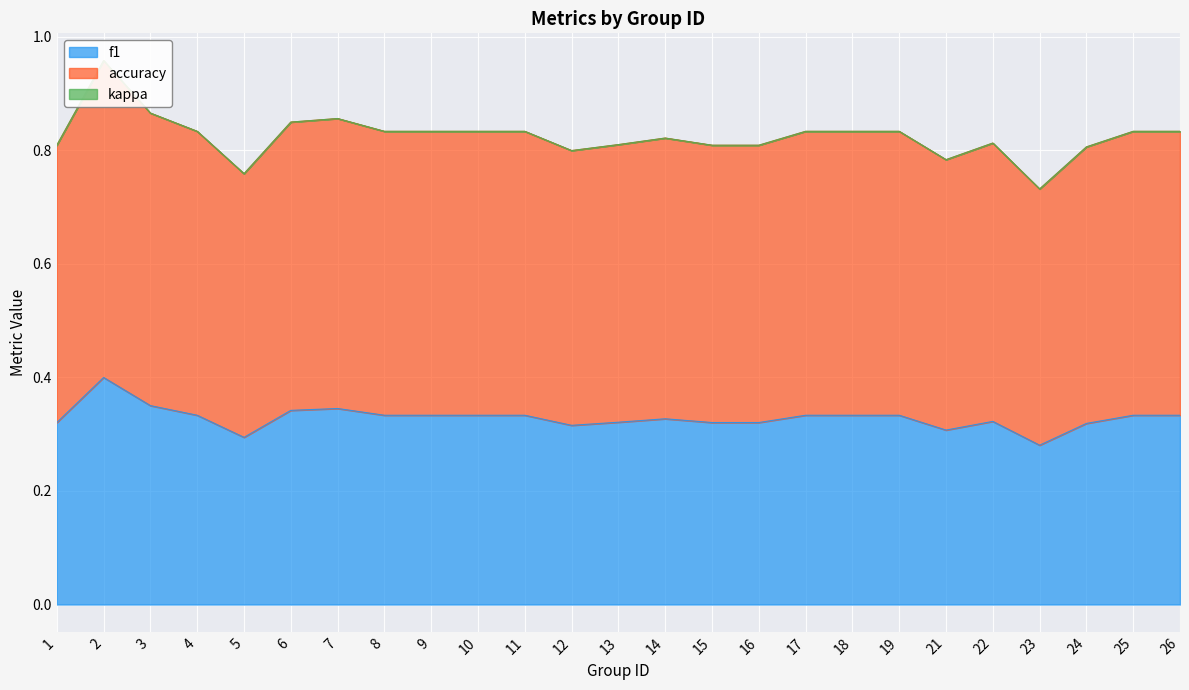

True or false: accuracy has more than 0 points higher than both neighbors.

True